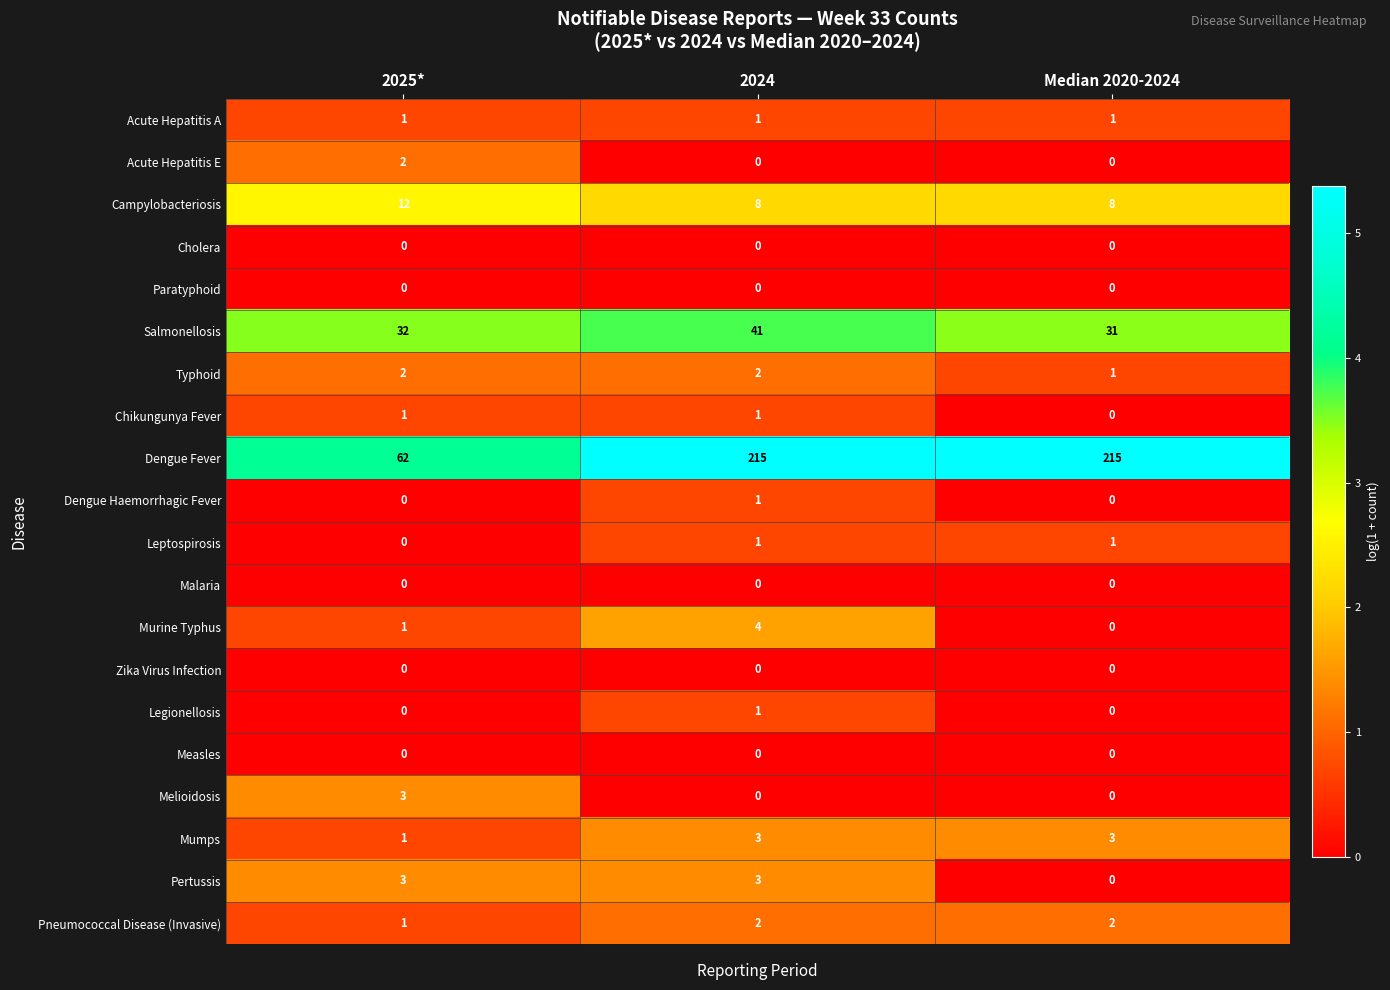

What is the maximum value shown in the chart?

215